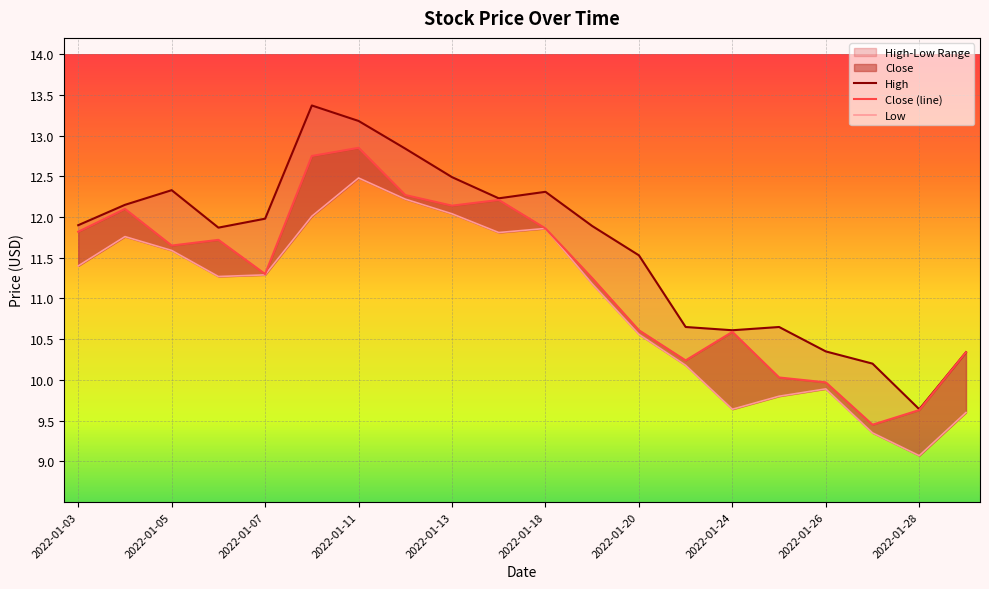

True or false: Low has a value of 9.4 at 2022-01-27.

True